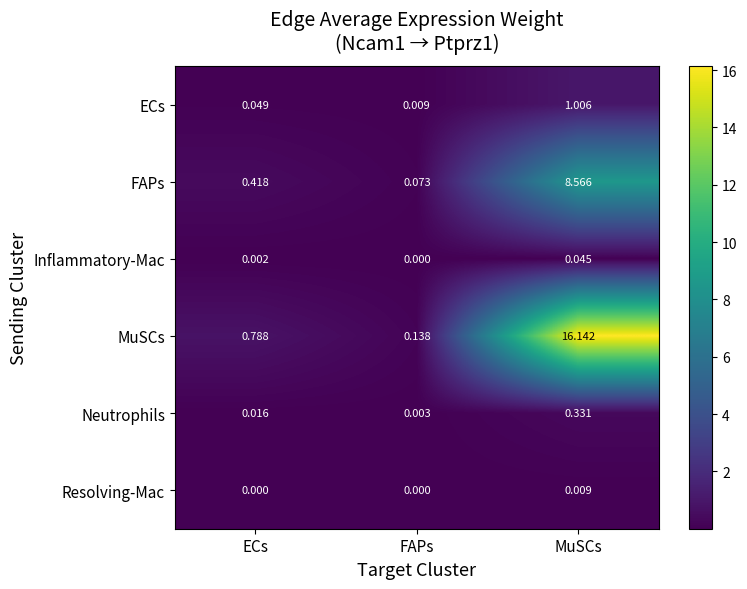

What is the maximum value shown in the chart?

16.1